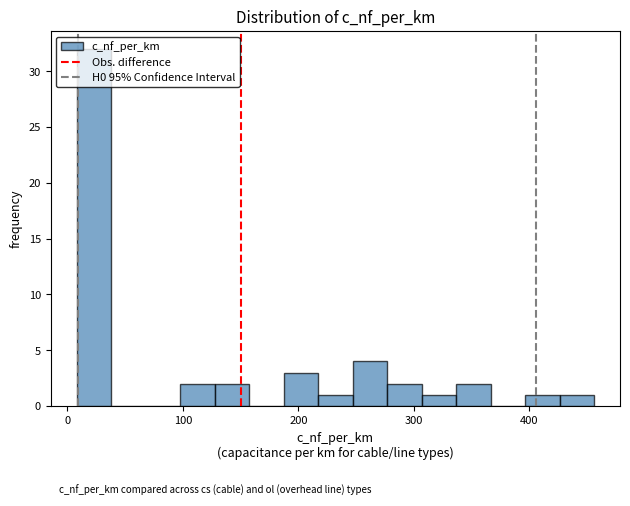

Read against the x-axis, roughly where is the centre of the tallest bar?

20